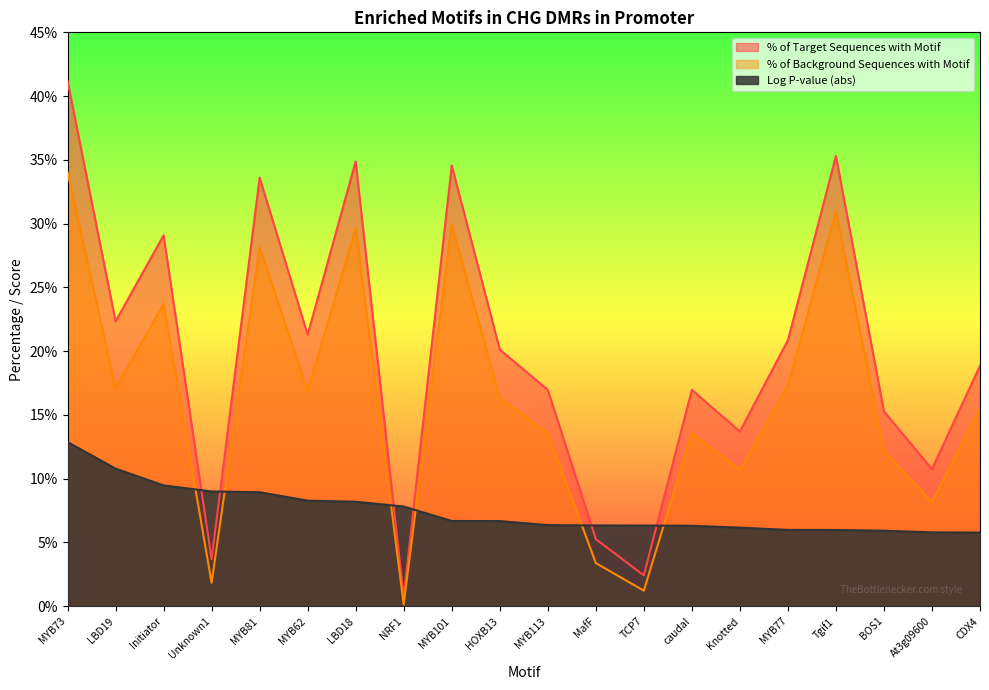

Is the value of Log P-value (abs) at CDX4 greater than the value of % of Background Sequences with Motif at Tgif1?

No